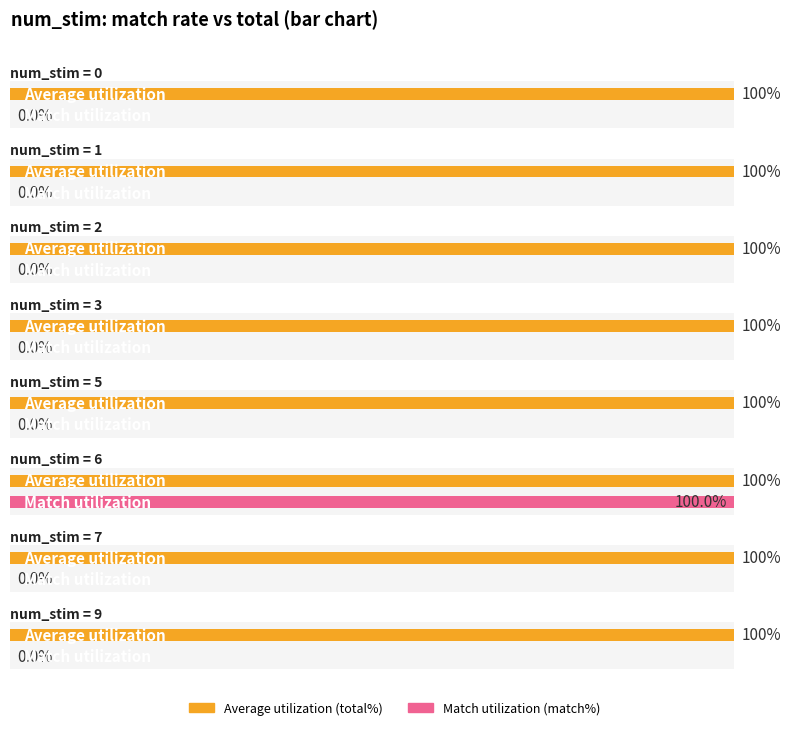

What is the label of the 7th bar from the right?

3